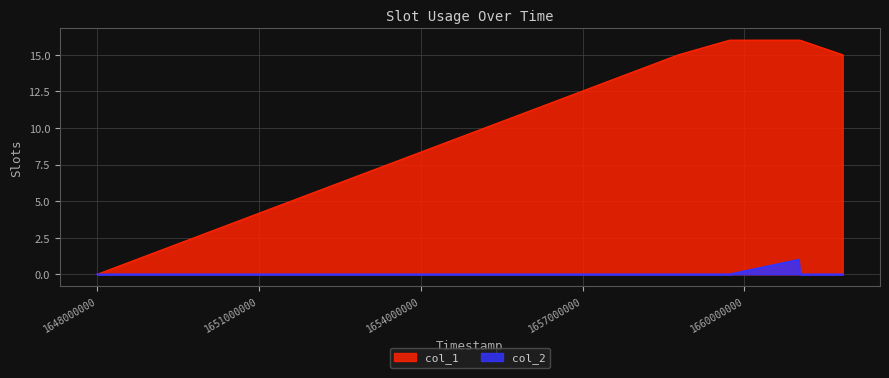

True or false: col_1 has a value of 6 at 1658776722.

False